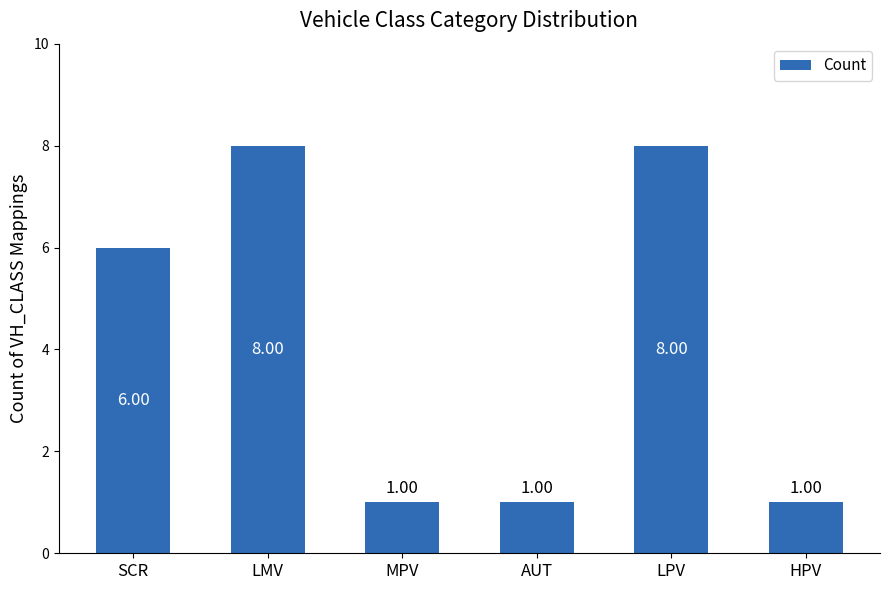

What is the smallest value displayed?

1